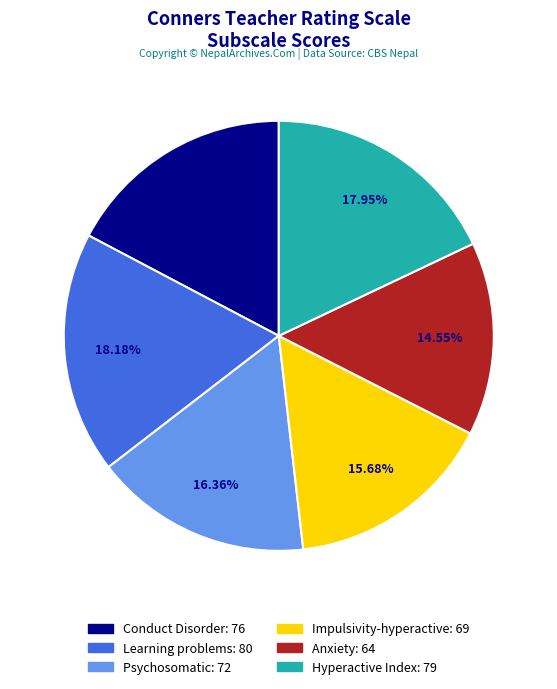

To the nearest percent, what is the average slice percentage?

17%